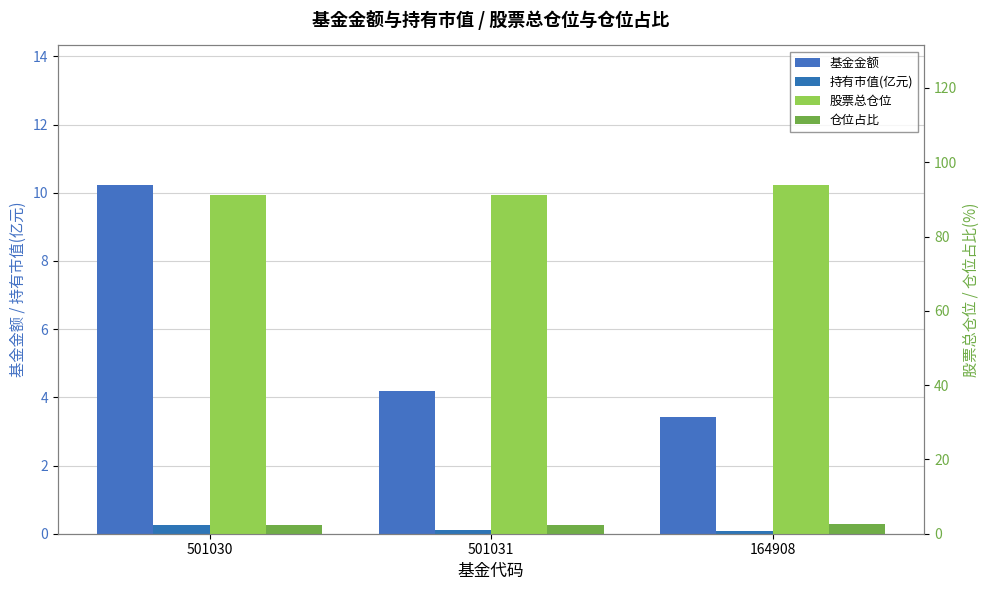

The 股票总仓位 series shows 91.2 at 501031. True or false?

True